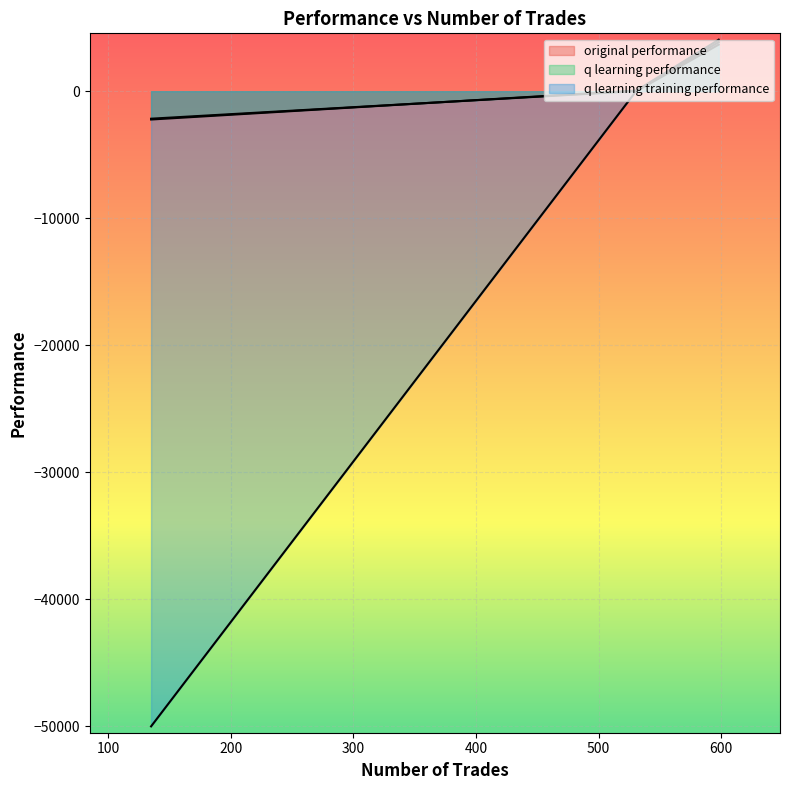

Rank the categories by q learning training performance value from lowest to highest.

135, 531, 598